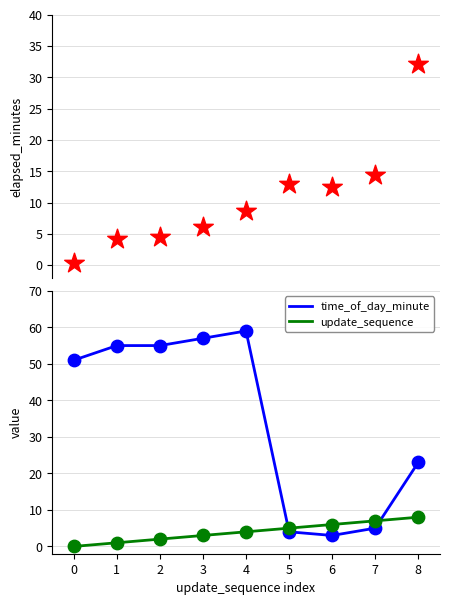

At which category is the sum across all series the highest?

4